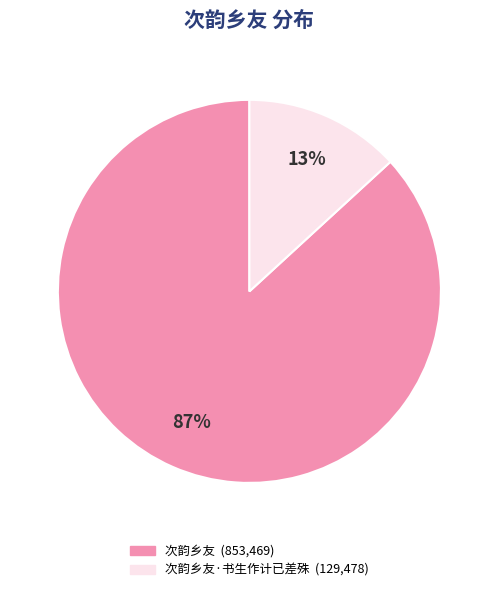

Is there a majority slice in this chart?

Yes